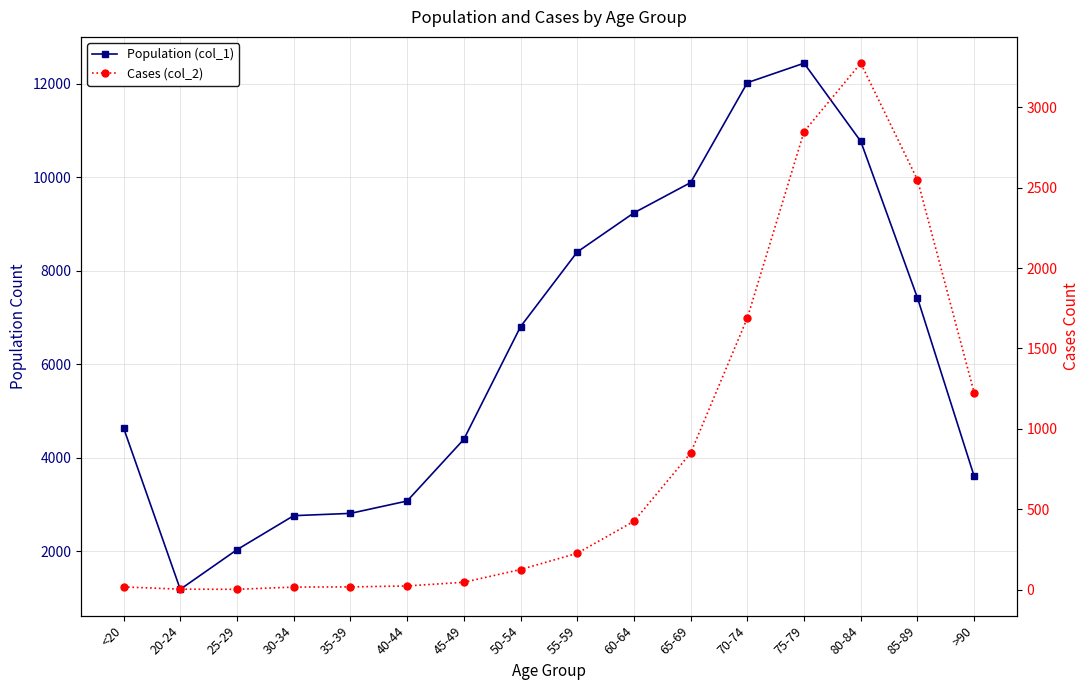

Reading left to right, transcribe all the data shown in this chart.

Population (col_1): 4641	1191	2038	2765	2814	3078	4396	6803	8400	9236	9883	12018	12434	10764	7417	3604
Cases (col_2): 18	4	3	17	18	24	47	126	227	426	850	1690	2848	3273	2548	1224